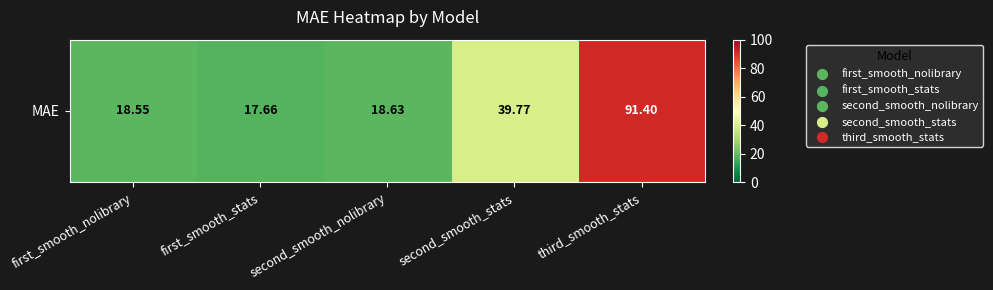

Reading left to right, what are all the values shown in this chart?

first_smooth_nolibrary=18.6	first_smooth_stats=17.7	second_smooth_nolibrary=18.6	second_smooth_stats=39.8	third_smooth_stats=91.4